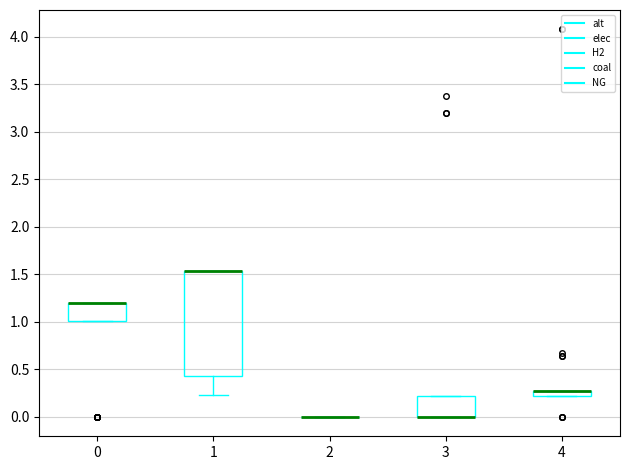

Comparing the boxes themselves (not the whiskers), which one is the tallest?

1